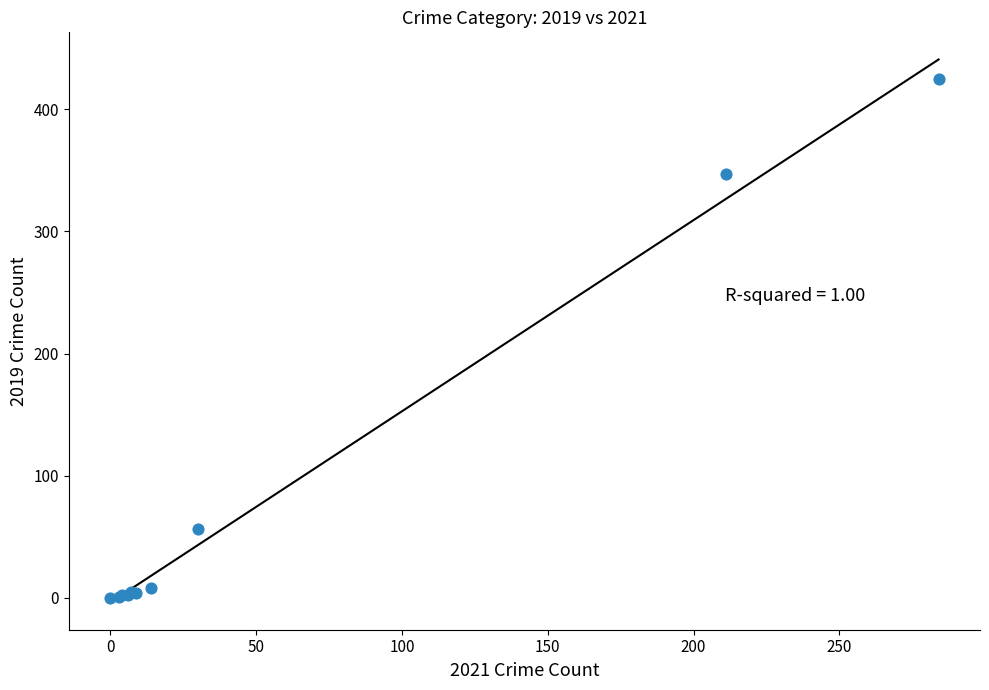

What Y value in the scatter plot is closest to 212?

347